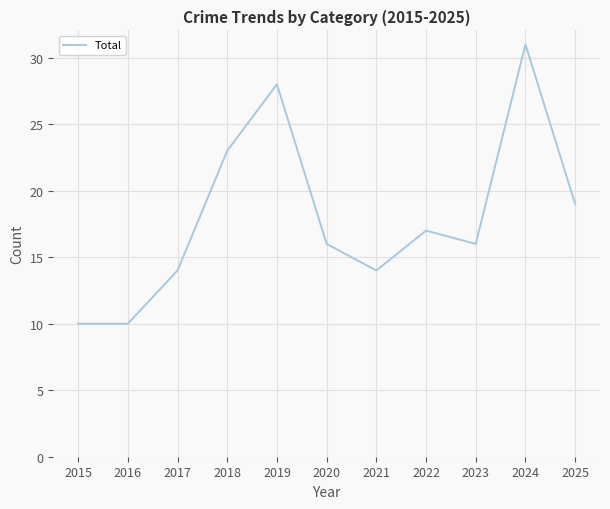

At which label does the data first exceed 16?

2018